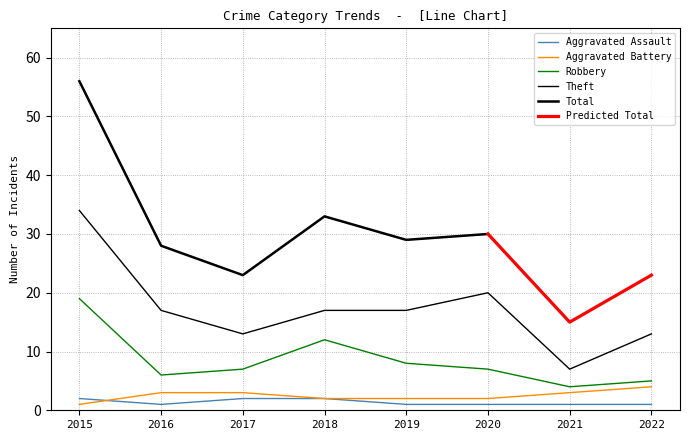

List the labels in order of Aggravated Assault value, largest first.

2015, 2017, 2018, 2016, 2019, 2020, 2021, 2022